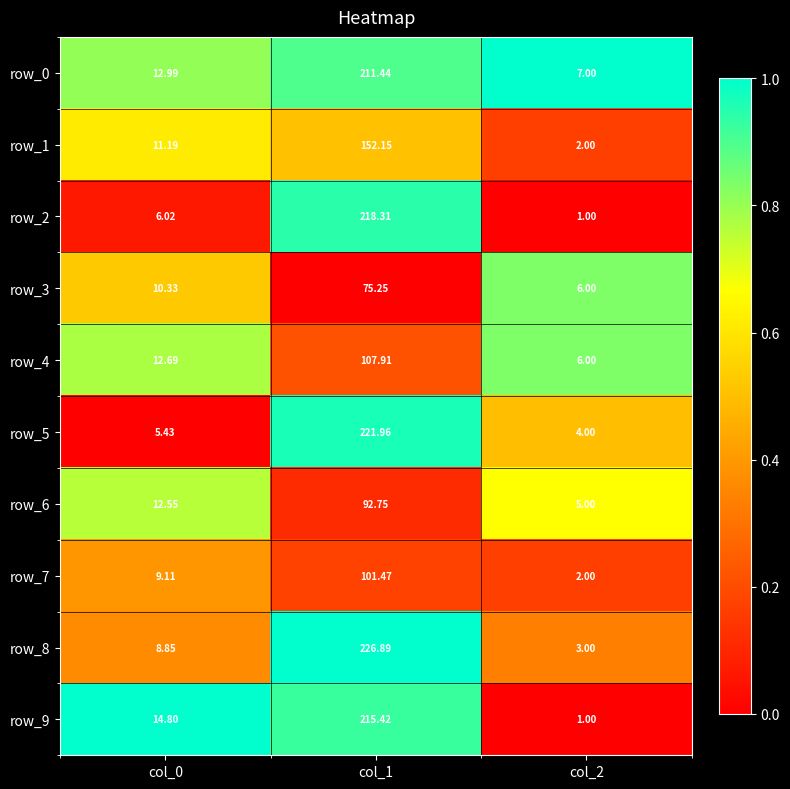

What is the sum of the row_6 values at col_2 and col_0?

17.6